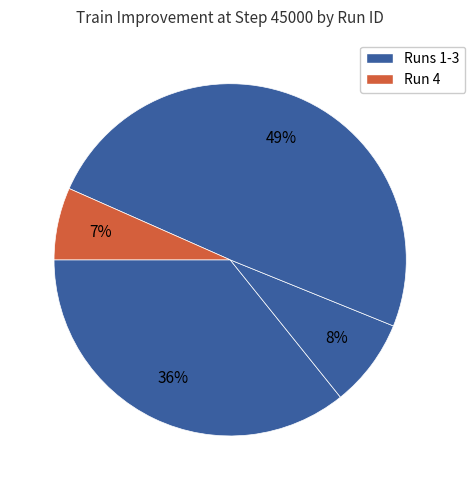

Does any single category account for the majority?

No